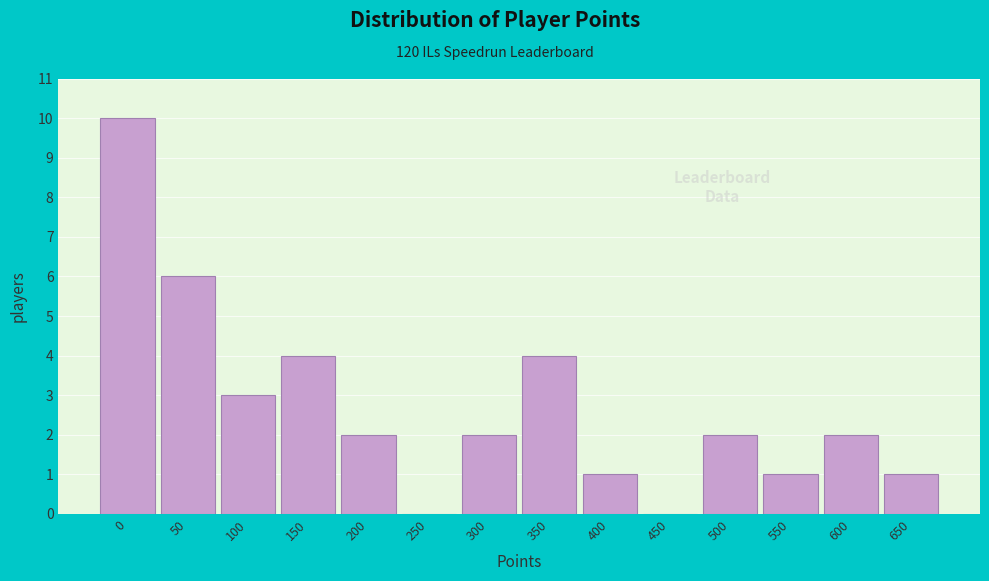

Reading left to right, transcribe all the data shown in this chart.

0=10	50=6	100=3	150=4	200=2	250=0	300=2	350=4	400=1	450=0	500=2	550=1	600=2	650=1